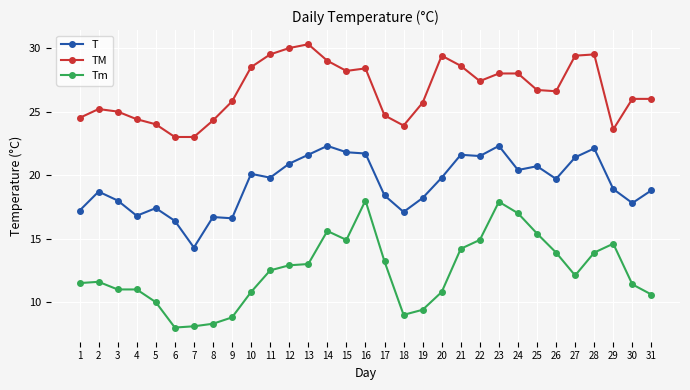

The T series shows 4.1 at 7. True or false?

False